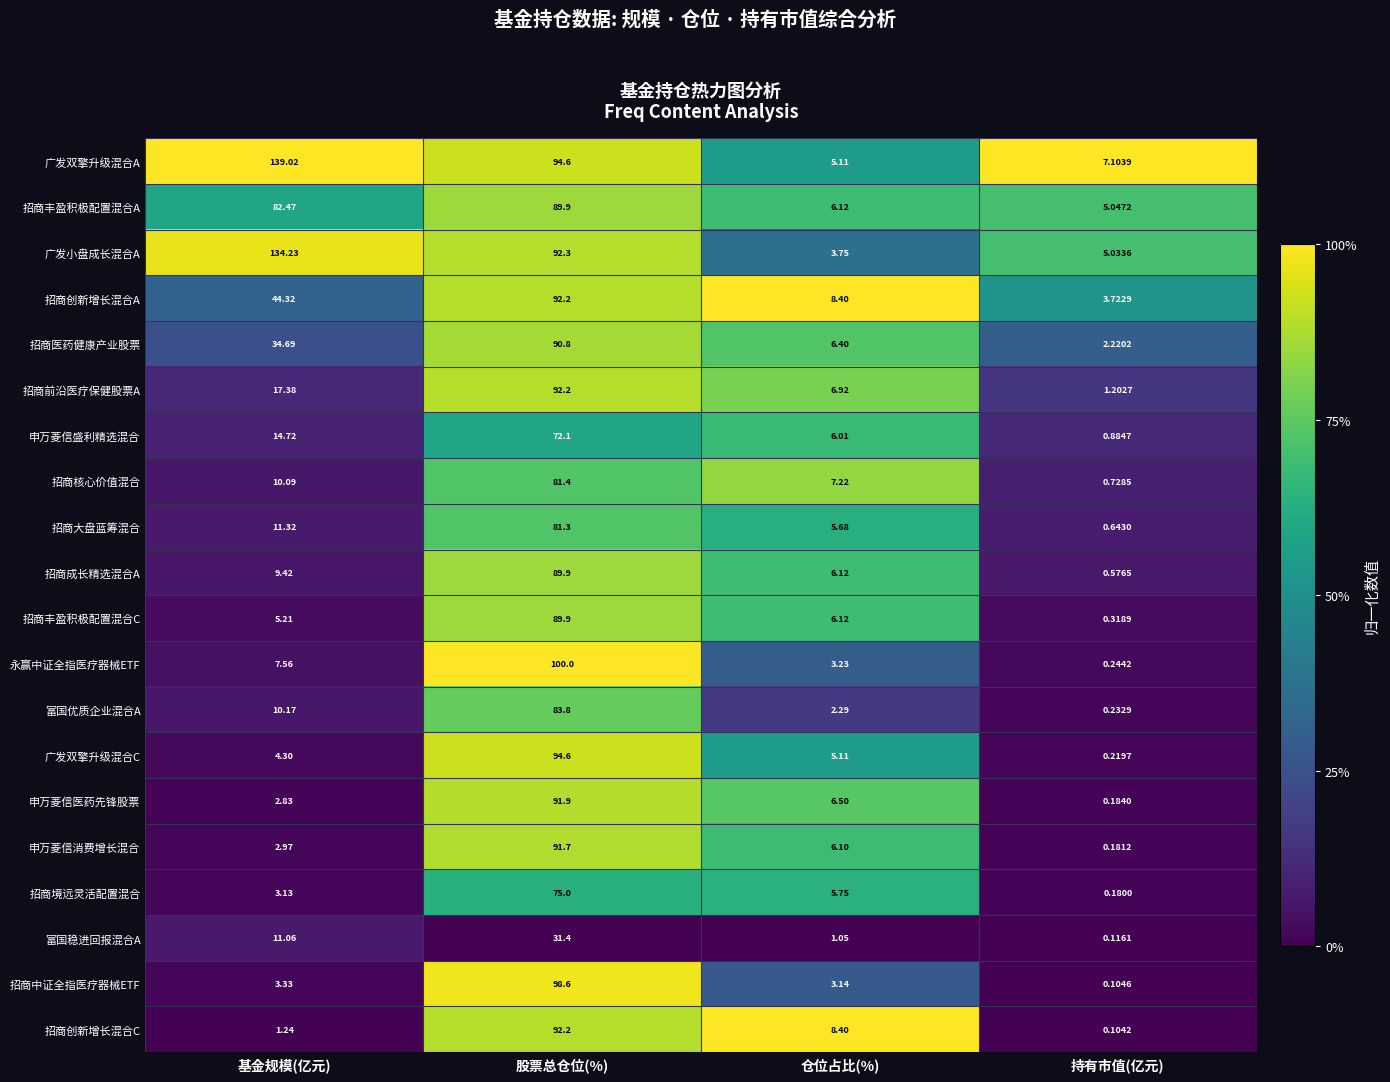

At which category does the chart reach its minimum across all series?

持有市值(亿元)